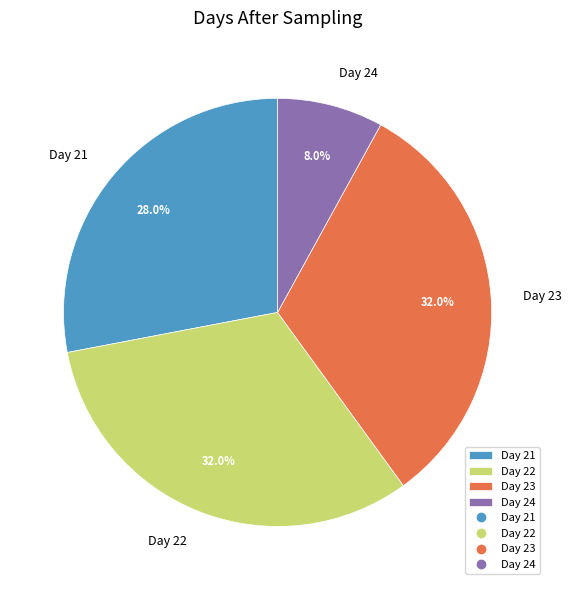

Which has a higher value, Day 24 or Day 22?

Day 22